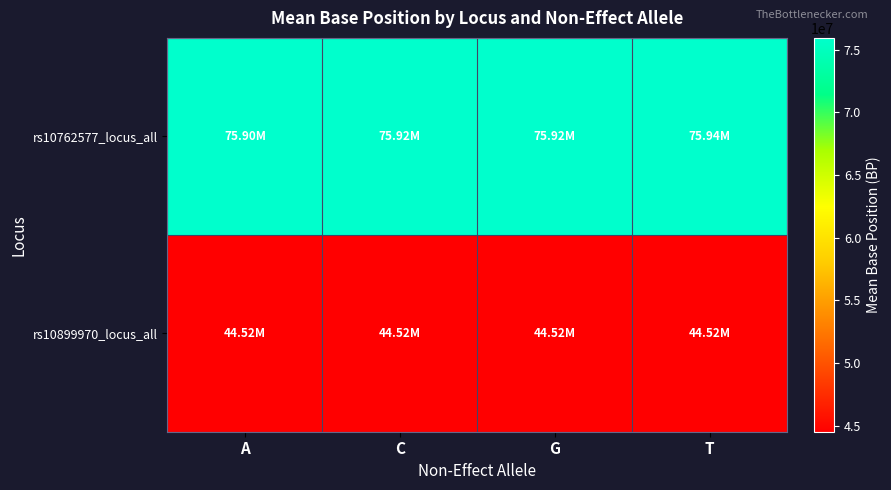

Reading right to left, extract all data points from this chart.

rs10762577_locus_all: T=75938266	G=75917431	C=75924605	A=75896683
rs10899970_locus_all: T=44515300	G=44516604	C=44519868	A=44515527